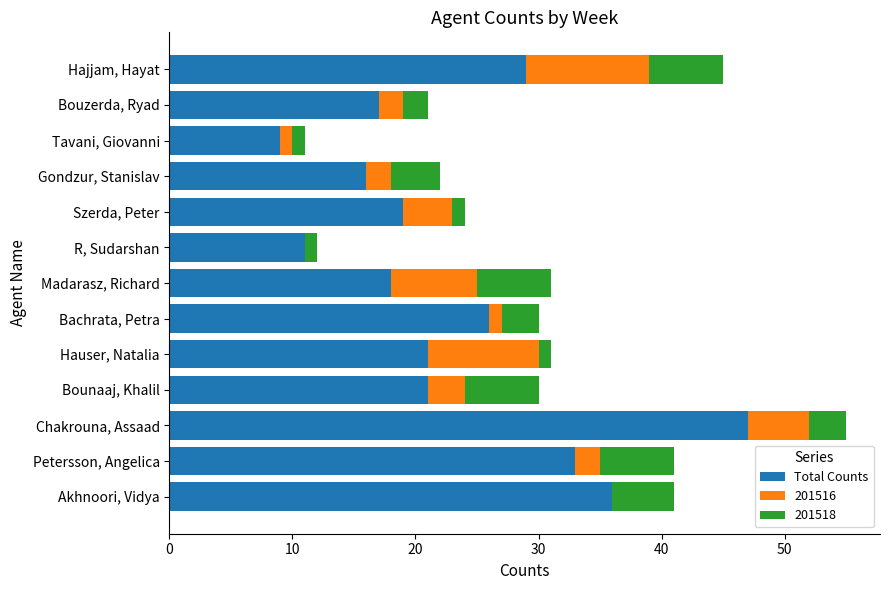

At which label does Total Counts reach its peak?

Chakrouna, Assaad